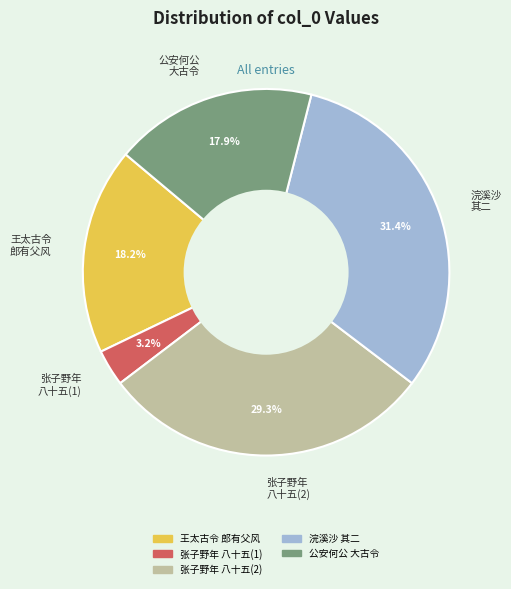

How much of the chart is everything except 张子野年 八十五(2)?

70.7%